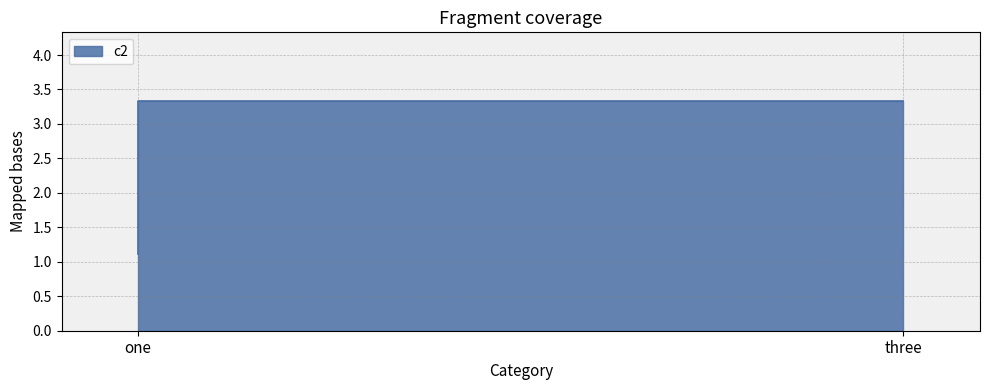

What is the greatest value displayed?

3.3